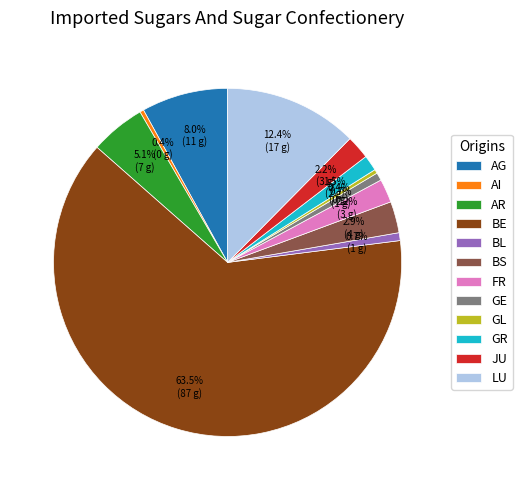

How many slices are in this pie chart?

12